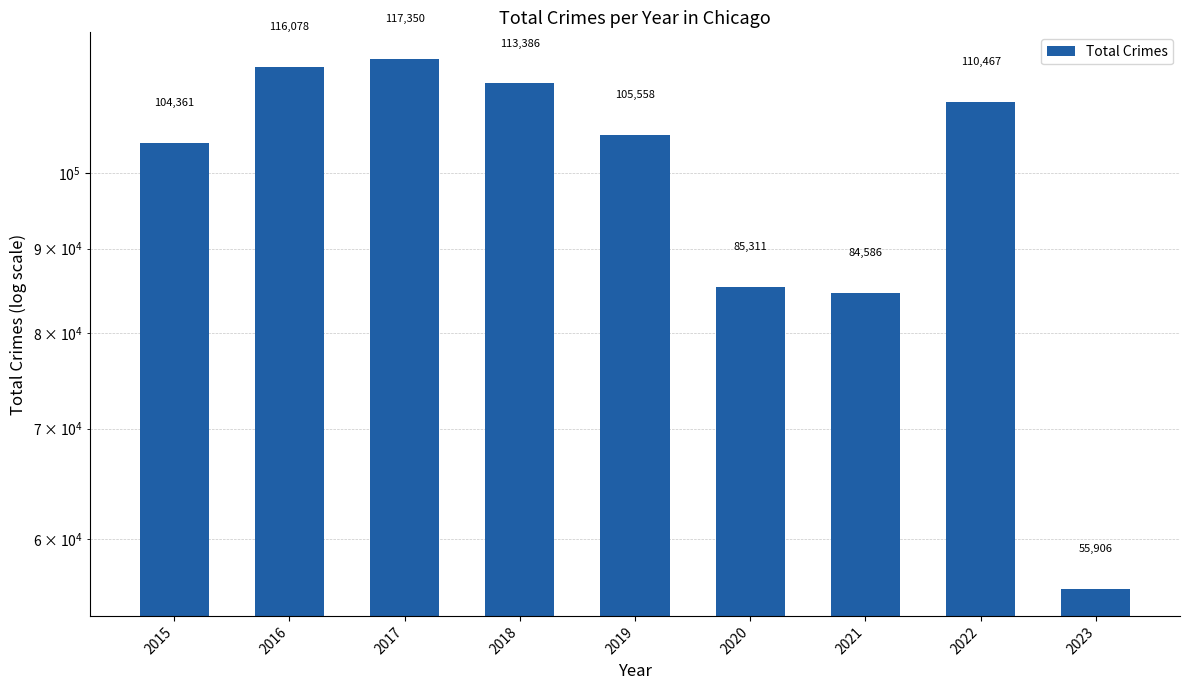

Which label corresponds to the largest value in the chart?

2017